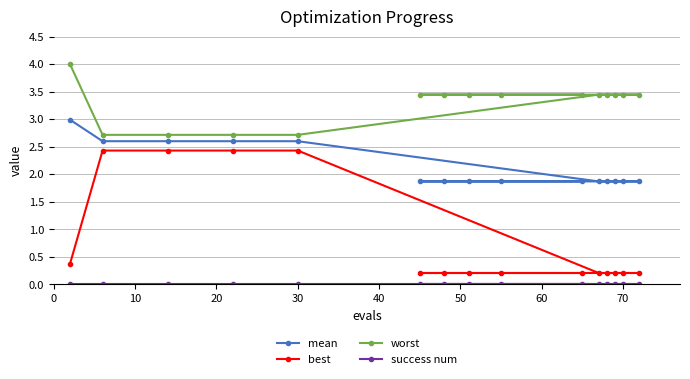

What is the total value across all series at 60?

5.5